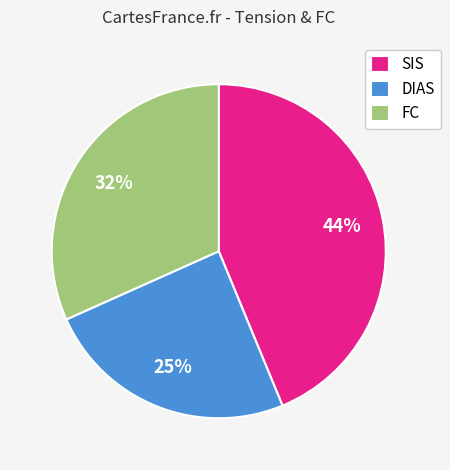

Does SIS account for over 50% of the chart?

No